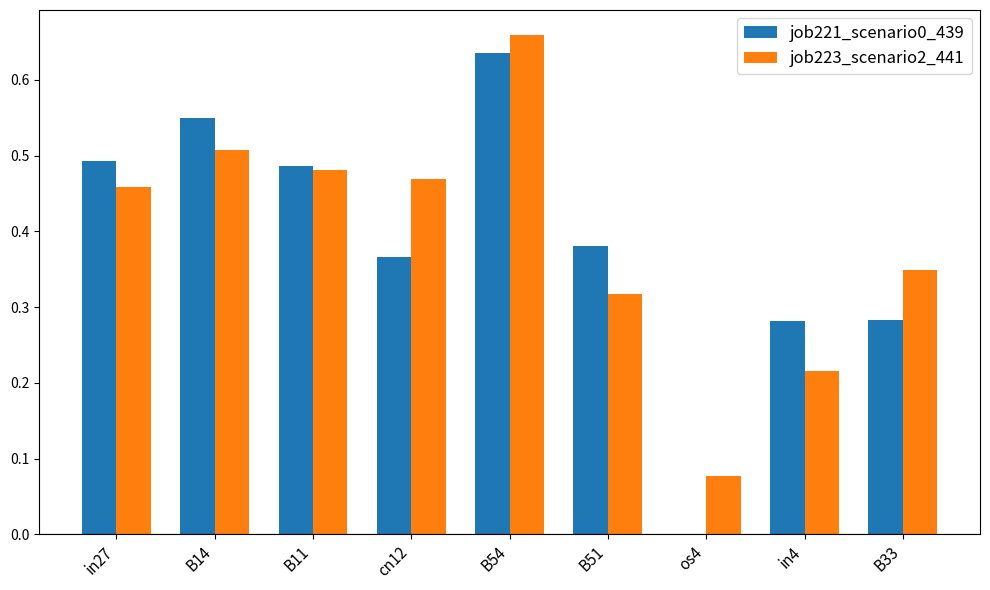

Are the bars grouped side by side (vs. stacked)?

Yes